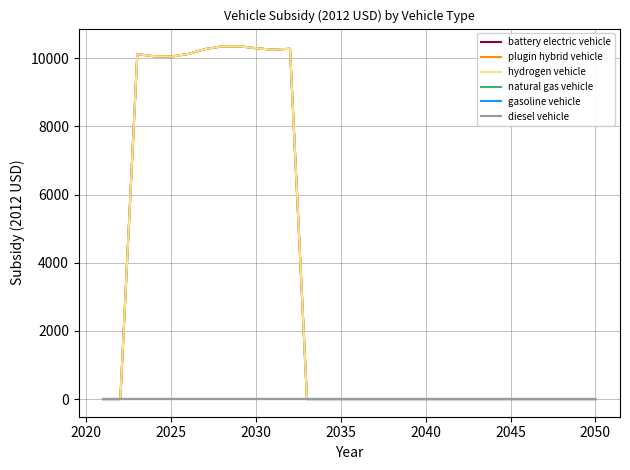

What is the maximum value shown in the chart?

10353.7